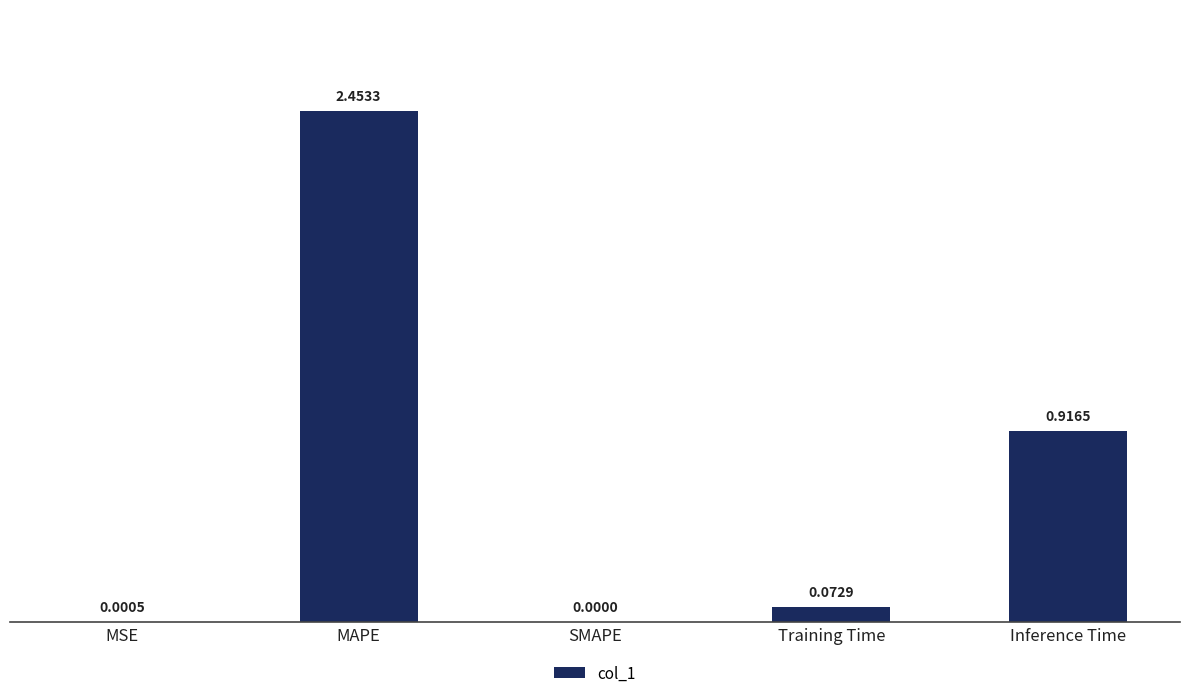

What is the sum of all values?

3.4